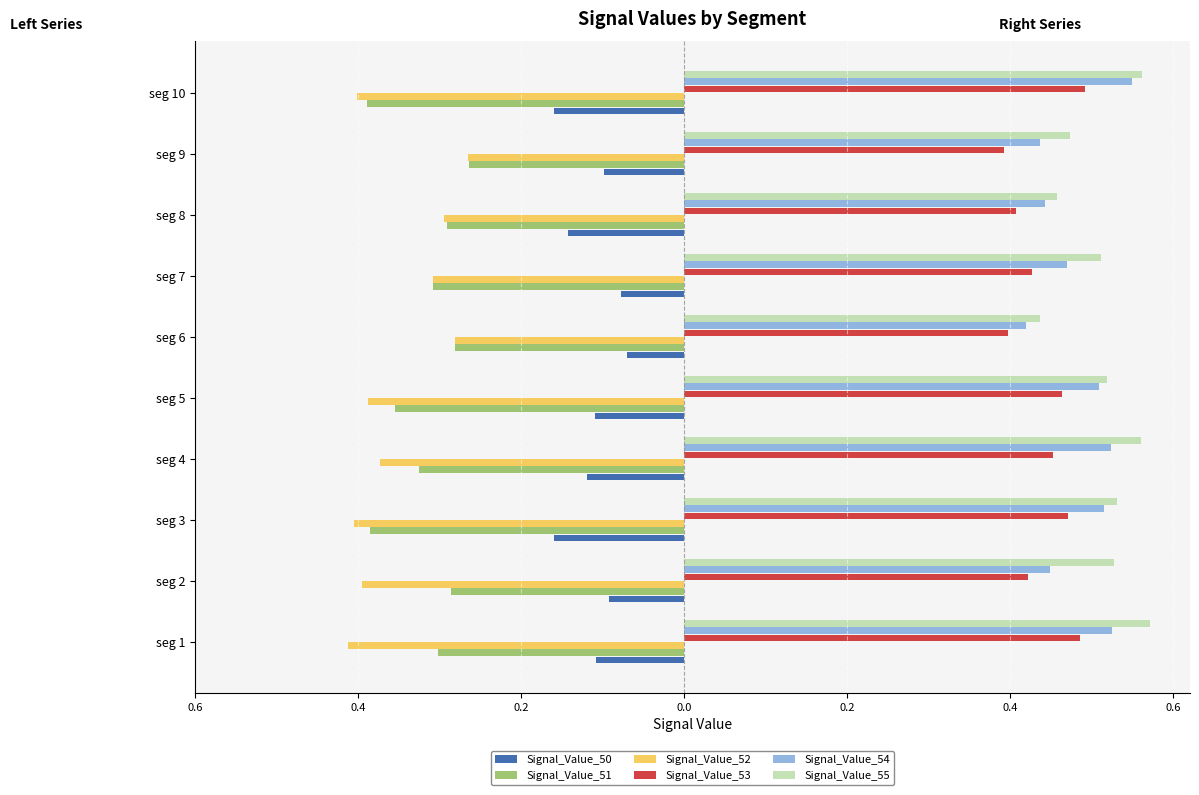

What are all the series names shown in the legend?

Signal_Value_50, Signal_Value_51, Signal_Value_52, Signal_Value_53, Signal_Value_54, Signal_Value_55